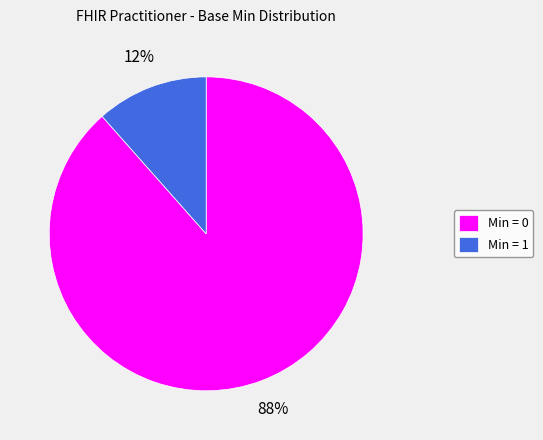

Is it true that Min = 0 is 88% of the pie?

True